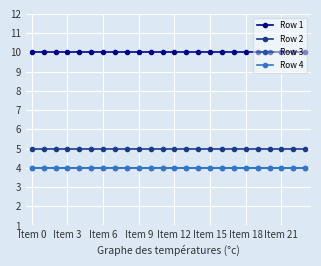

What is the maximum value shown in the chart?

10